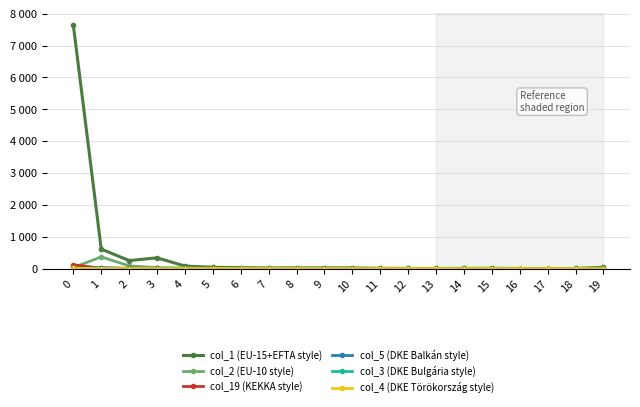

Rank the series by their maximum value, from lowest to highest.

col_3 (DKE Bulgária style), col_4 (DKE Törökország style), col_5 (DKE Balkán style), col_19 (KEKKA style), col_2 (EU-10 style), col_1 (EU-15+EFTA style)